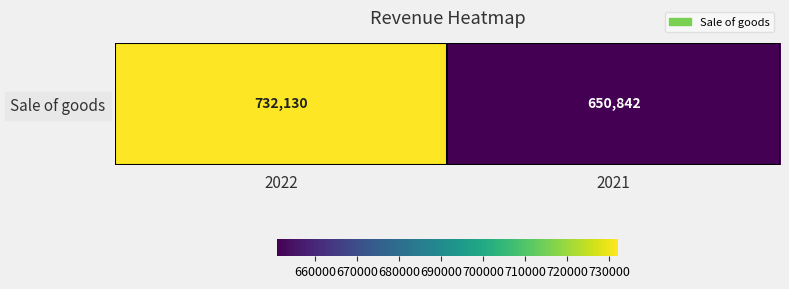

Reading left to right, list all the values displayed in this chart.

732130	650842